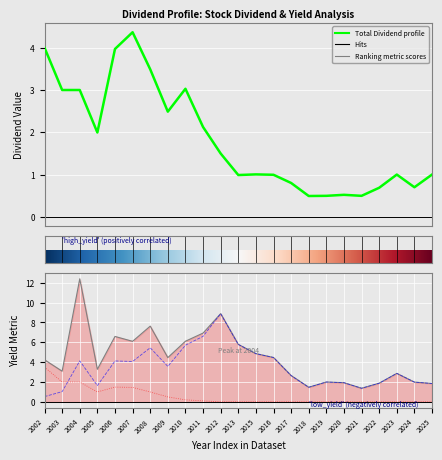

How many values in Stock Dividend (col_6) are above zero?

10